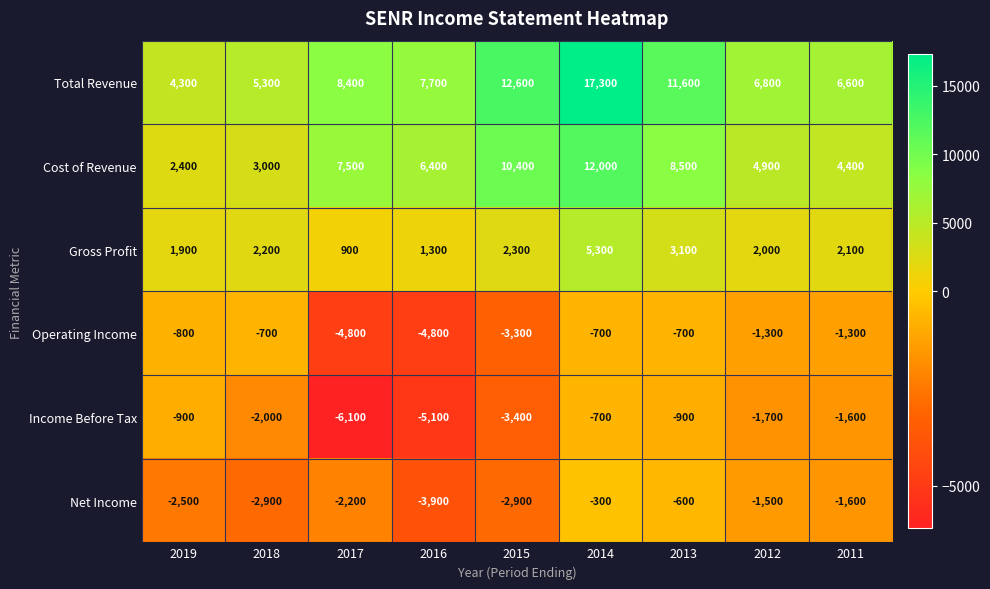

What is the total value across all series at 2019?

4400